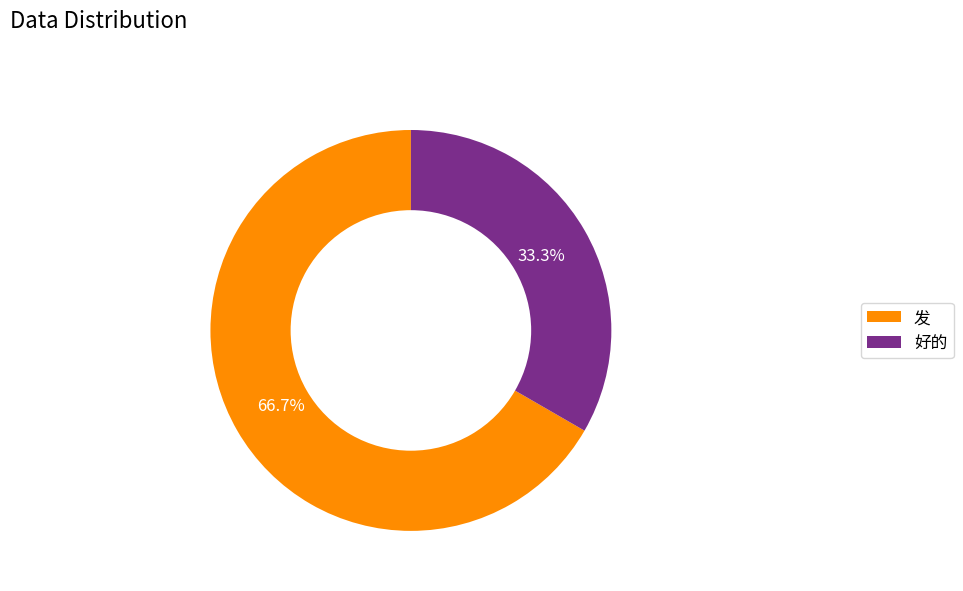

What percentage is the 发 slice, to the nearest percent?

67%